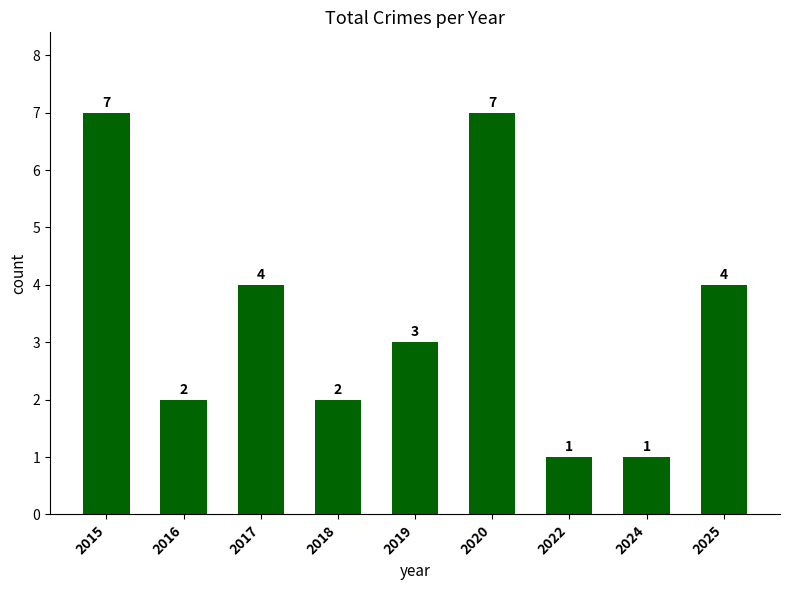

What is the maximum value shown in the chart?

7